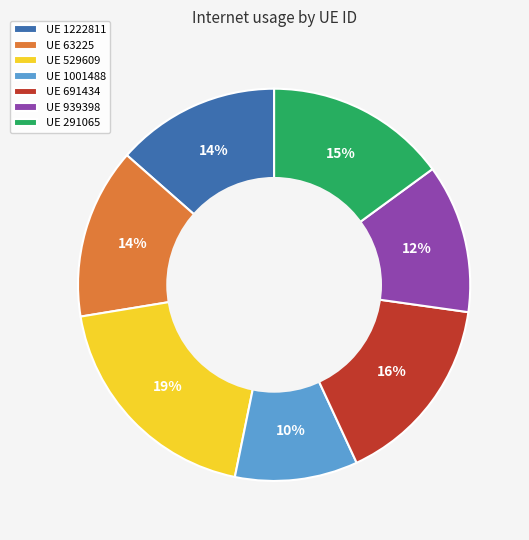

True or false: UE 1222811 accounts for 8% of the total.

False